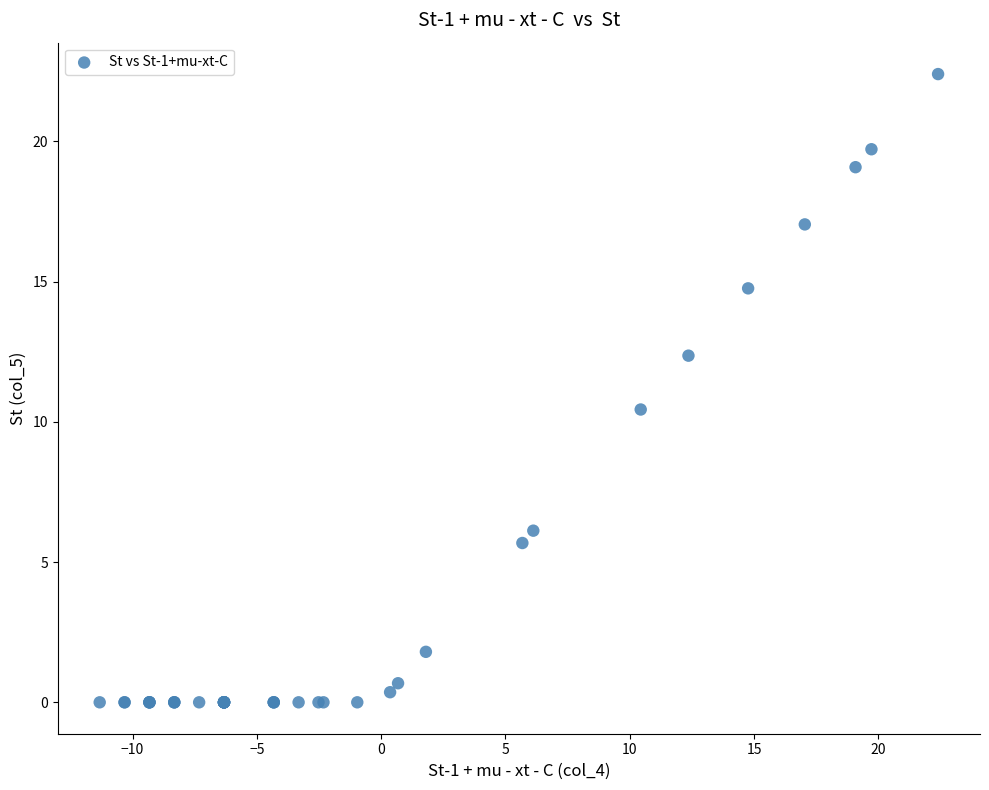

What Y value in the scatter plot is closest to 11?

10.4